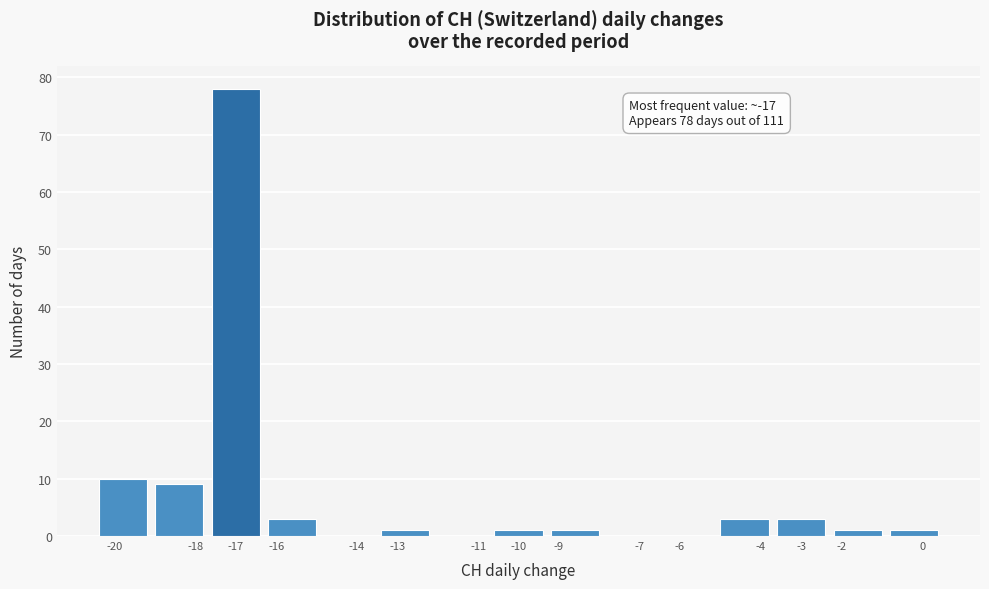

Over which range of the x-axis is the bar tallest?

-17.7 to -16.3